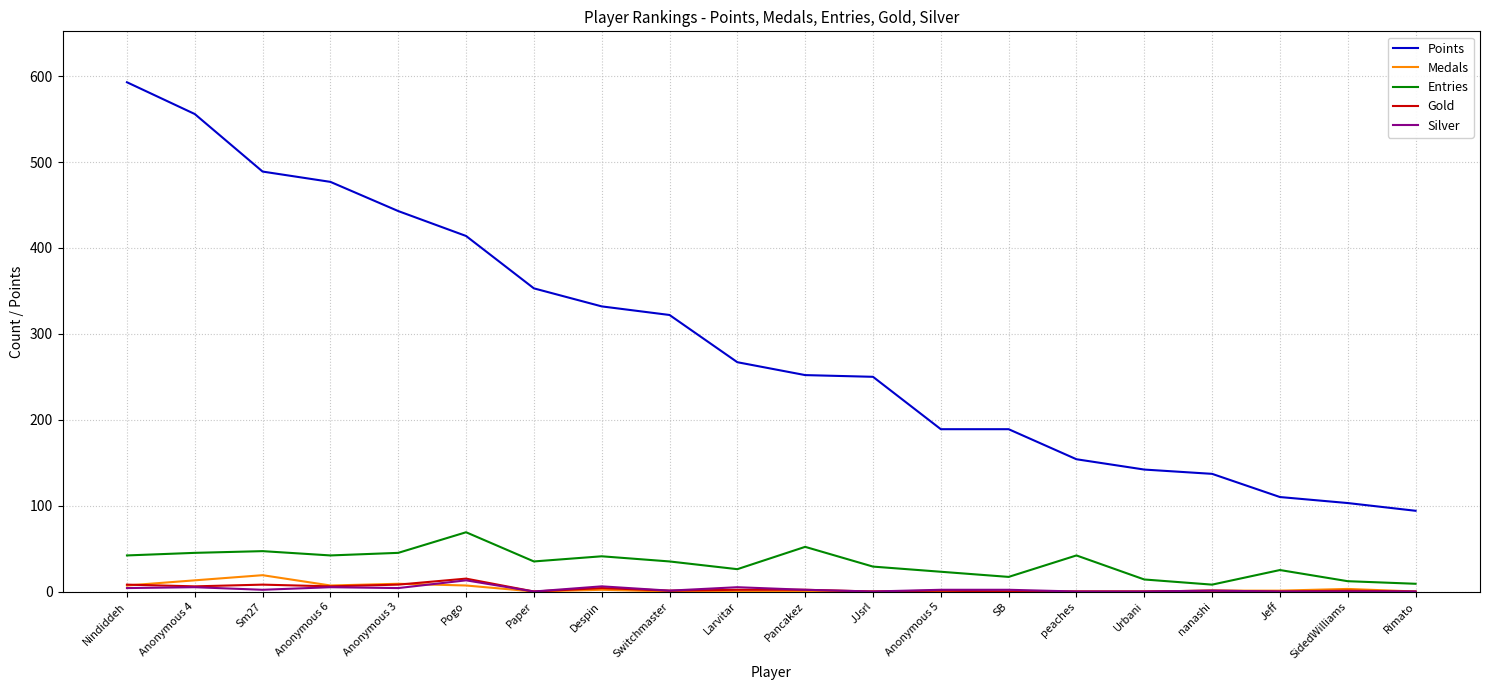

Which series has the largest total across all categories?

Points